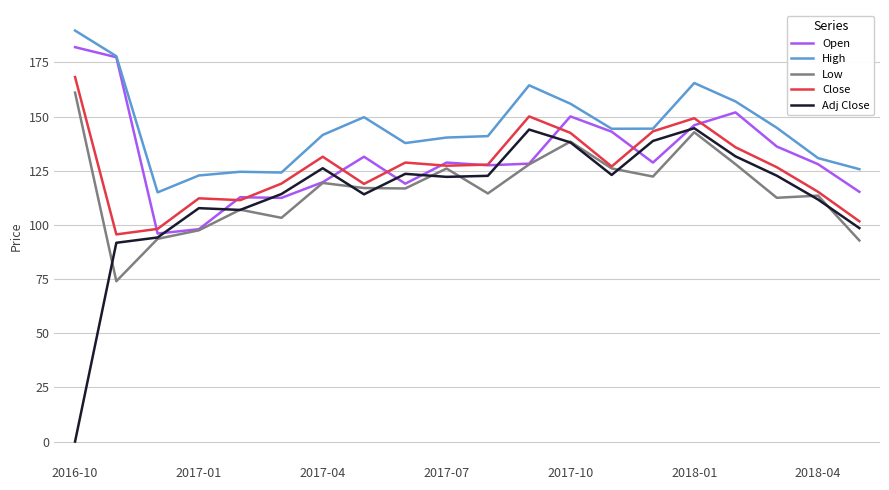

Which series has the widest spread of values?

Adj Close